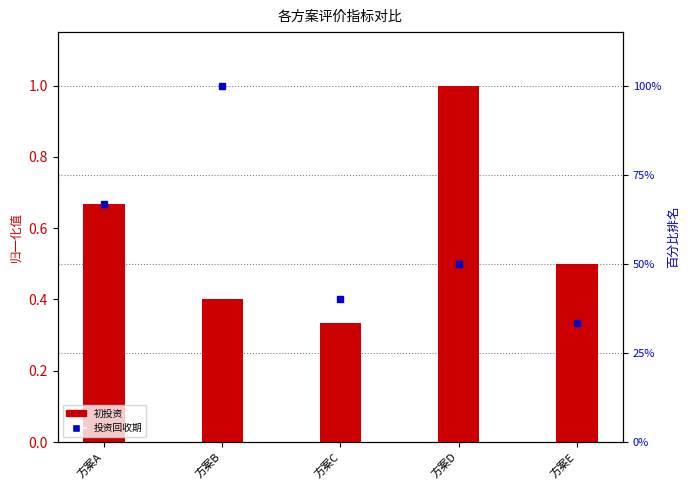

What value does the data have at 方案A?

66.7